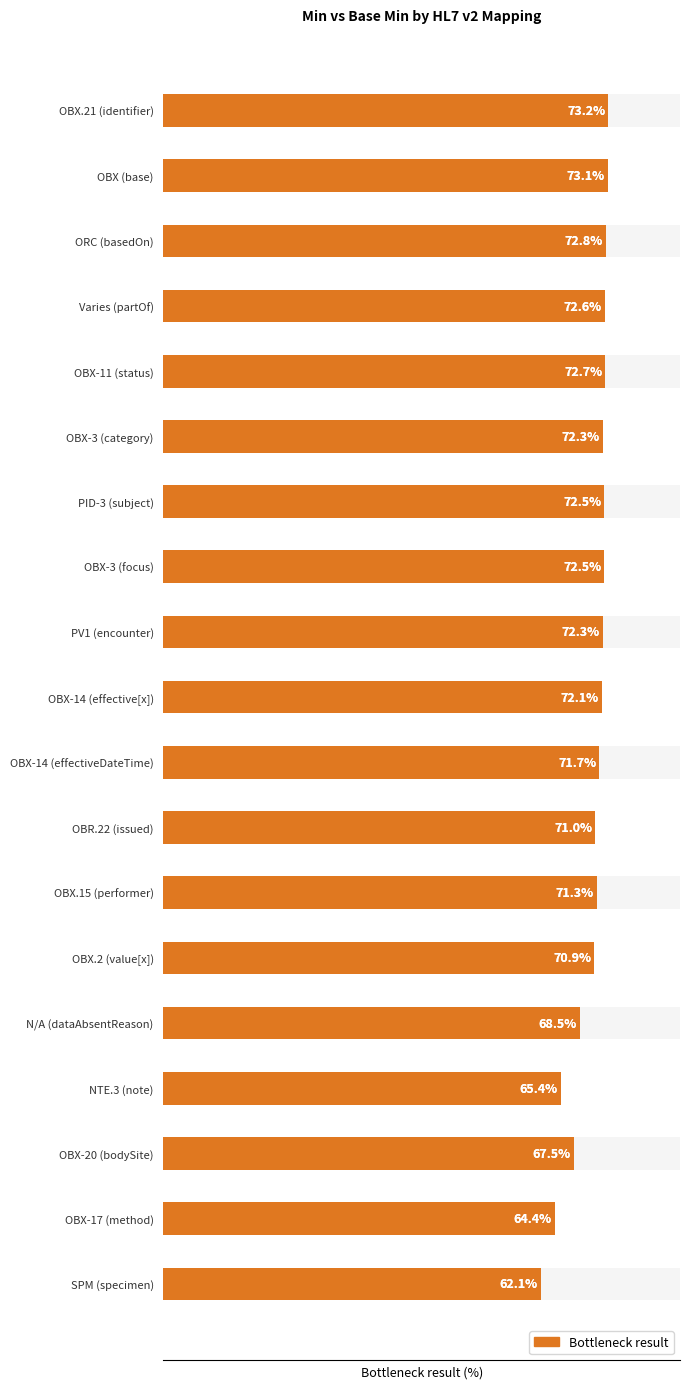

How many data points are less than 72?

9